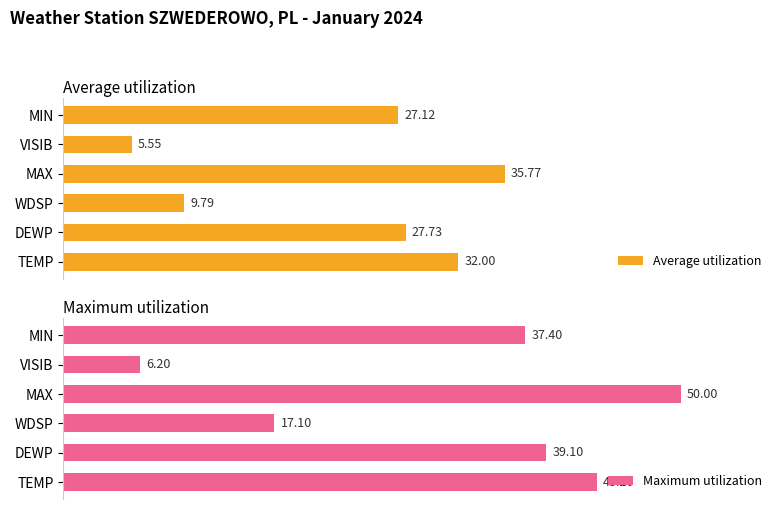

Which category has the highest value in the Maximum utilization series?

MAX